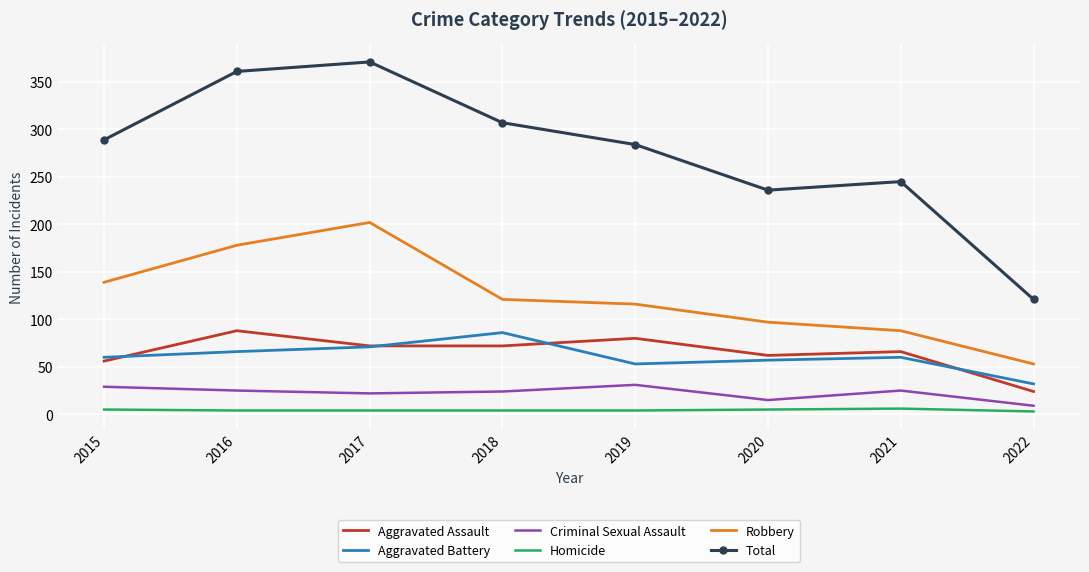

The value of Criminal Sexual Assault at 2018 is 10. True or false?

False